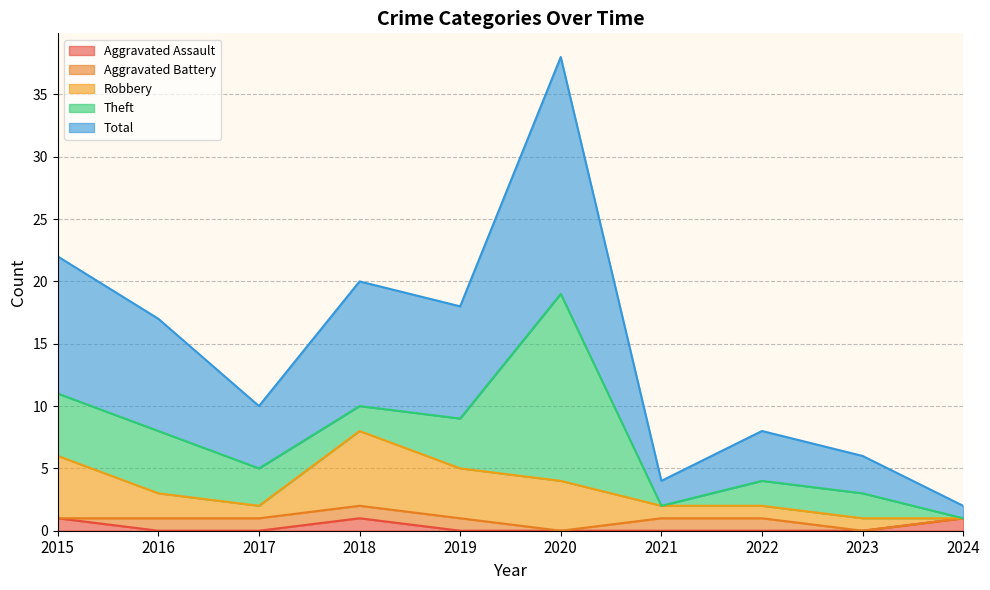

At which category is the sum across all series the highest?

2020